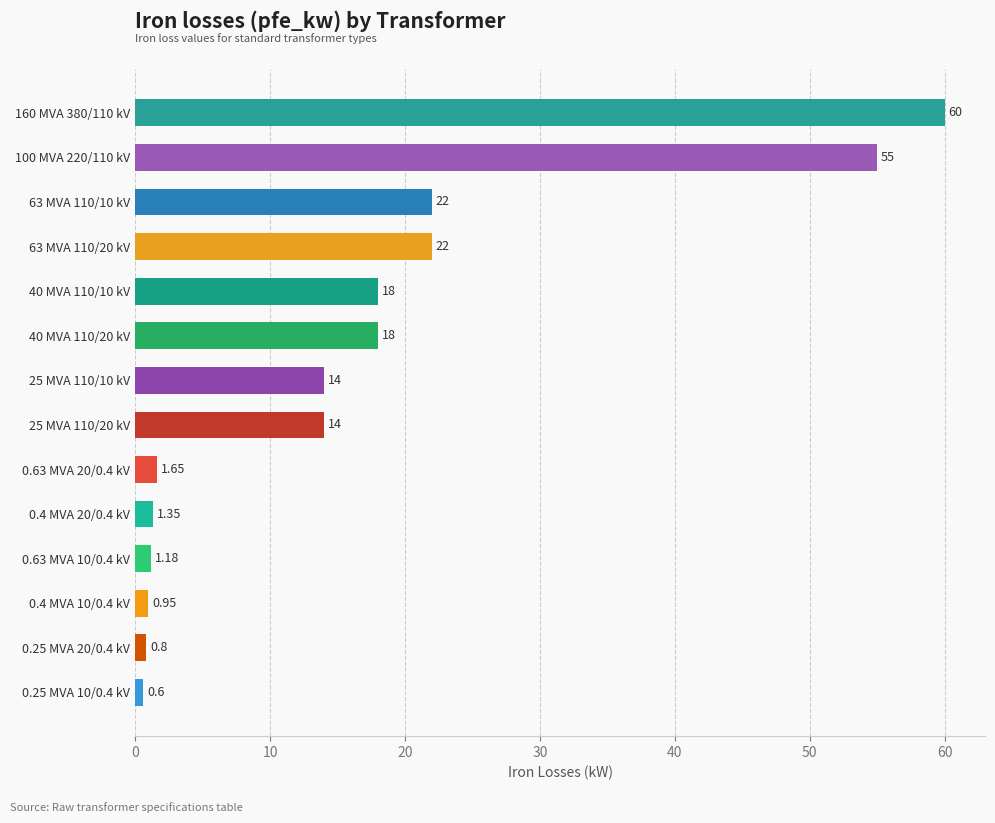

What is the sum of the values at 63 MVA 110/20 kV and 63 MVA 110/10 kV?

44.0